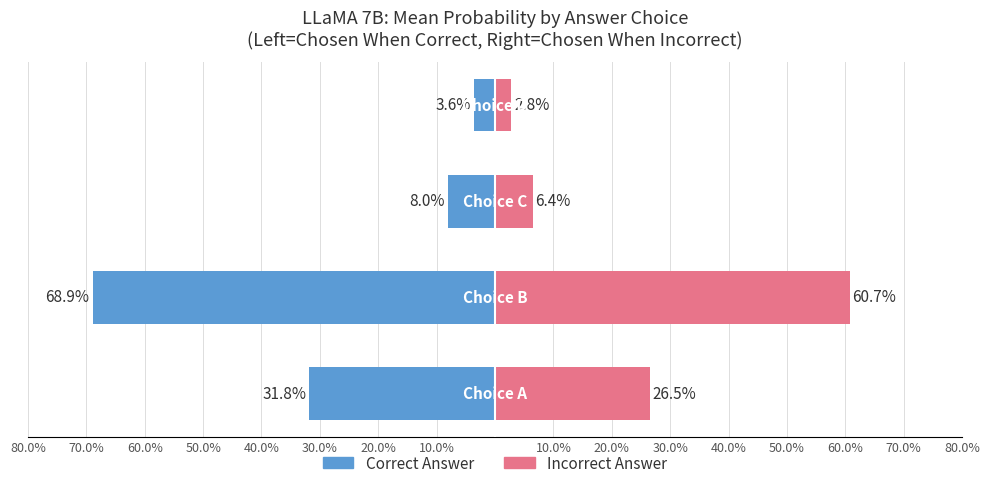

Which series has the largest range (max minus min)?

Correct Answer